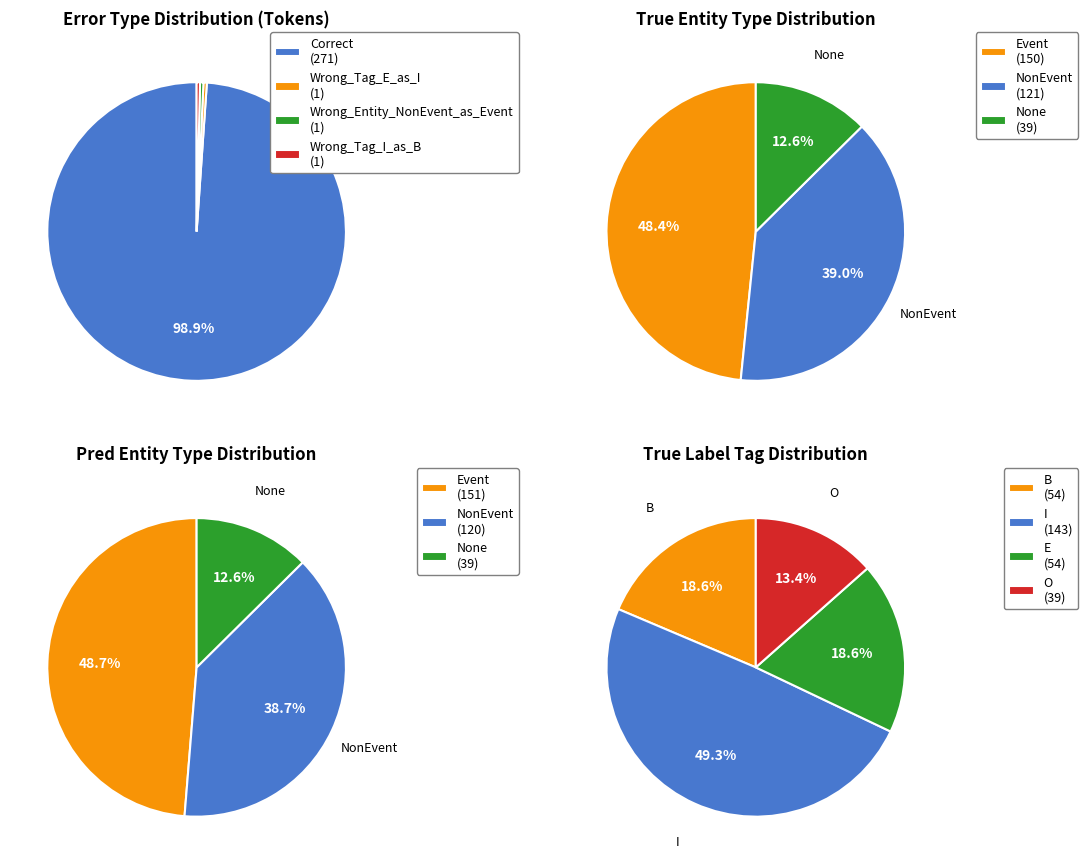

True or false: Wrong_Tag_E_as_I accounts for 1% of the total.

False